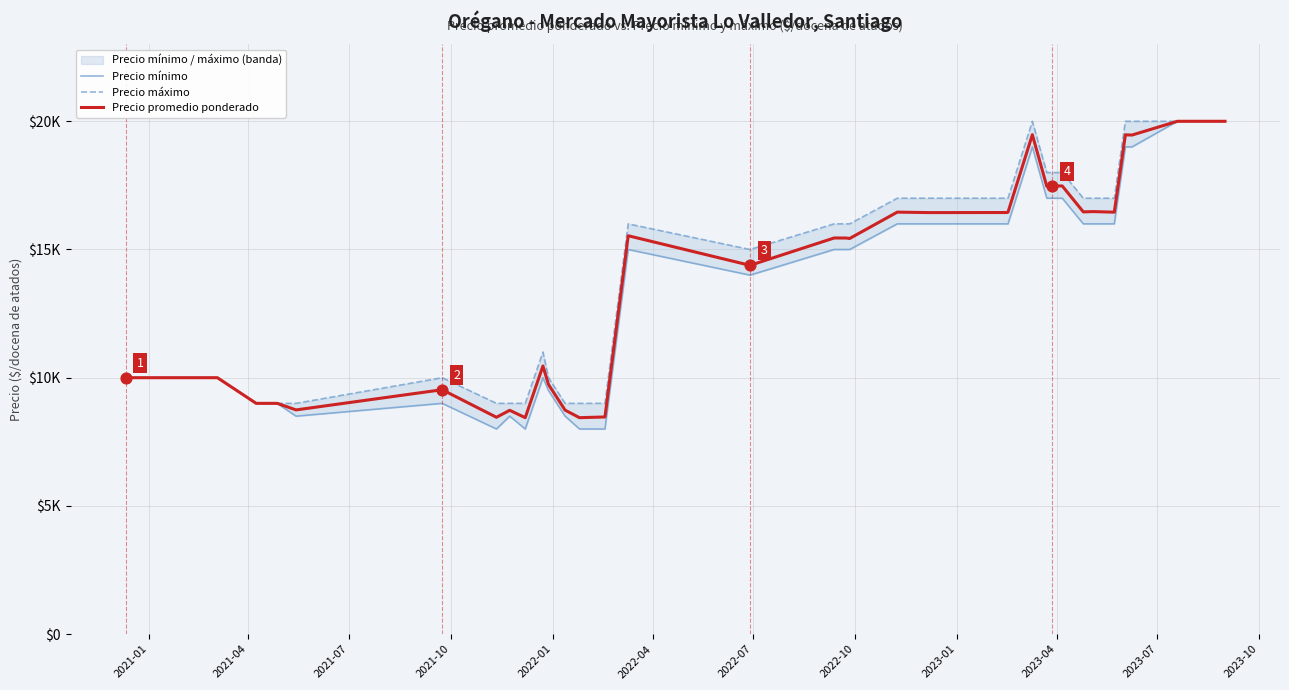

Is the value of Precio máximo at 2021-10 greater than the value of Precio promedio ponderado at 2022-04?

No